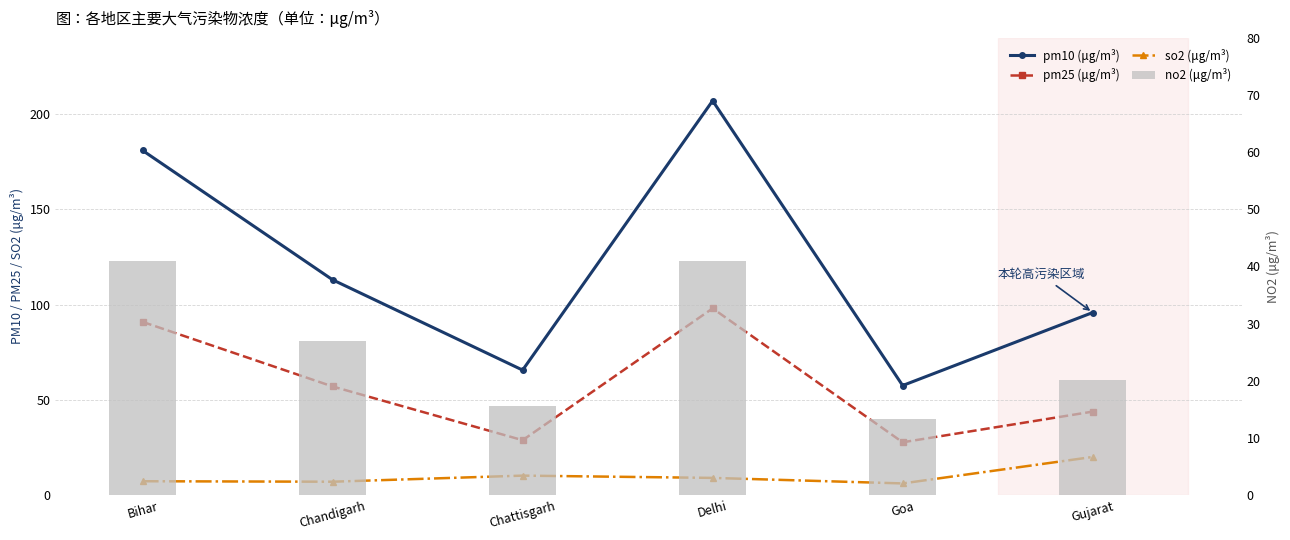

The value of pm25 (μg/m³) at Goa is 38.7. True or false?

False